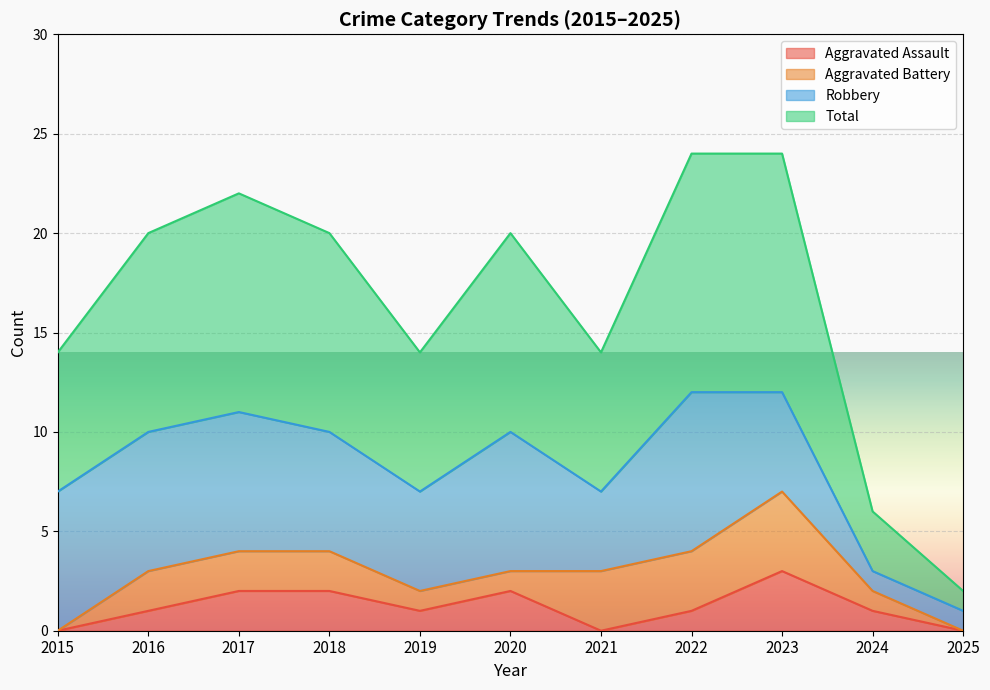

True or false: Total has more than 0 points higher than both neighbors.

True